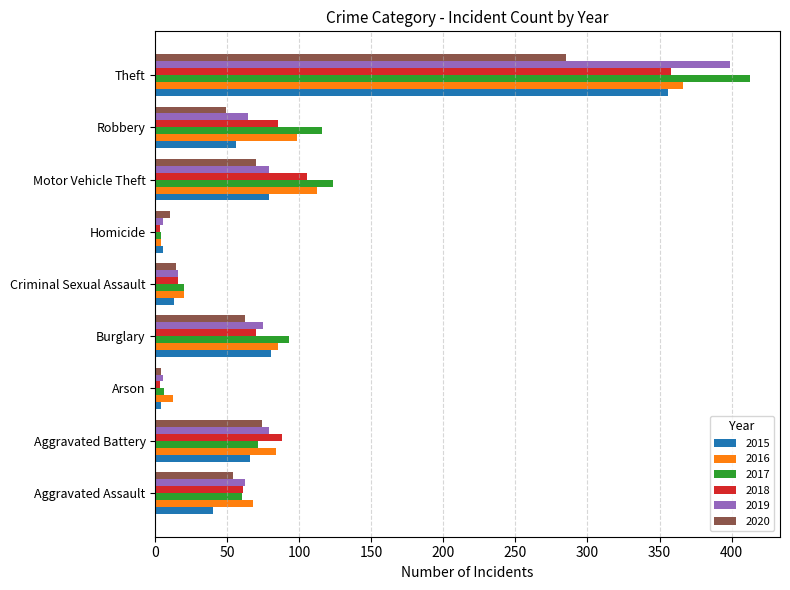

What is the total value across all series at Criminal Sexual Assault?

99